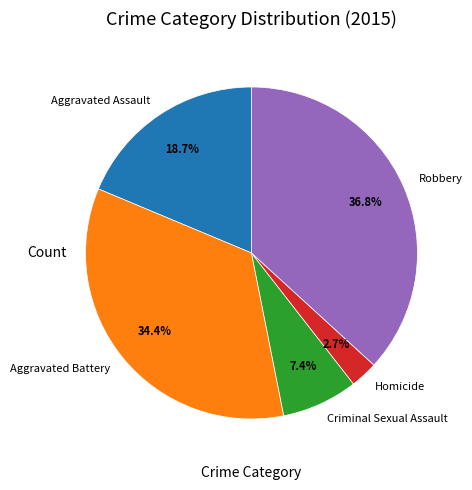

Which category has the smallest portion of the pie?

Homicide